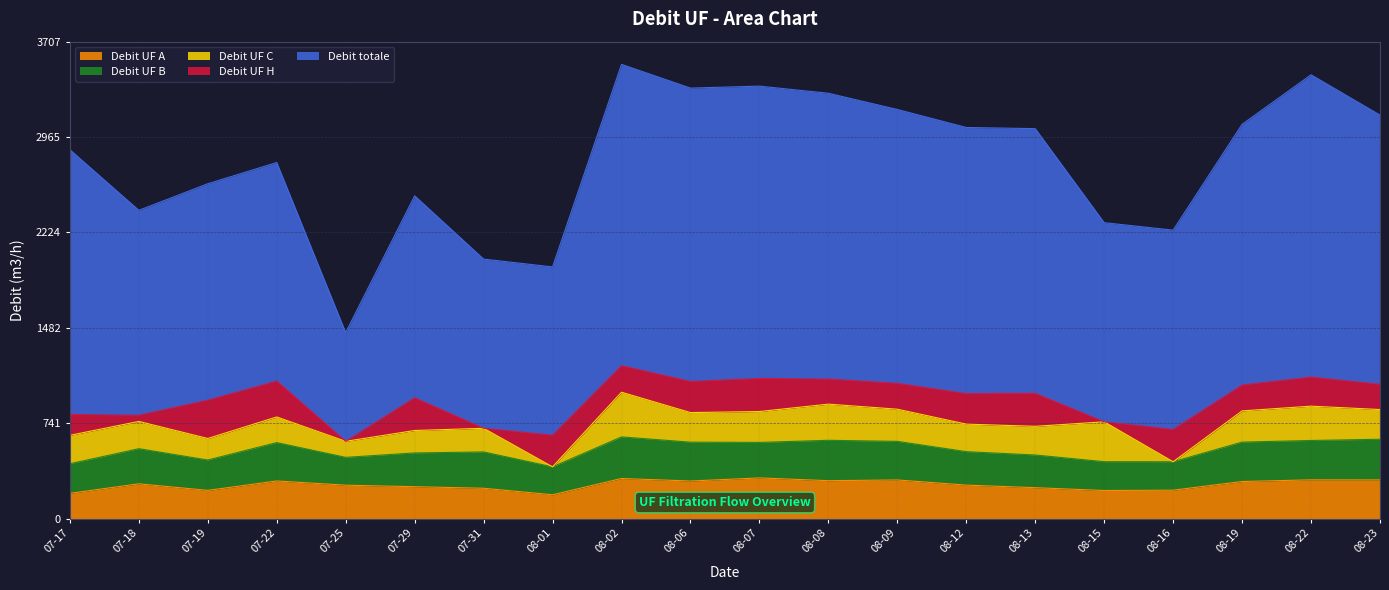

What is the label of the 11th point from the left?

2024-08-07